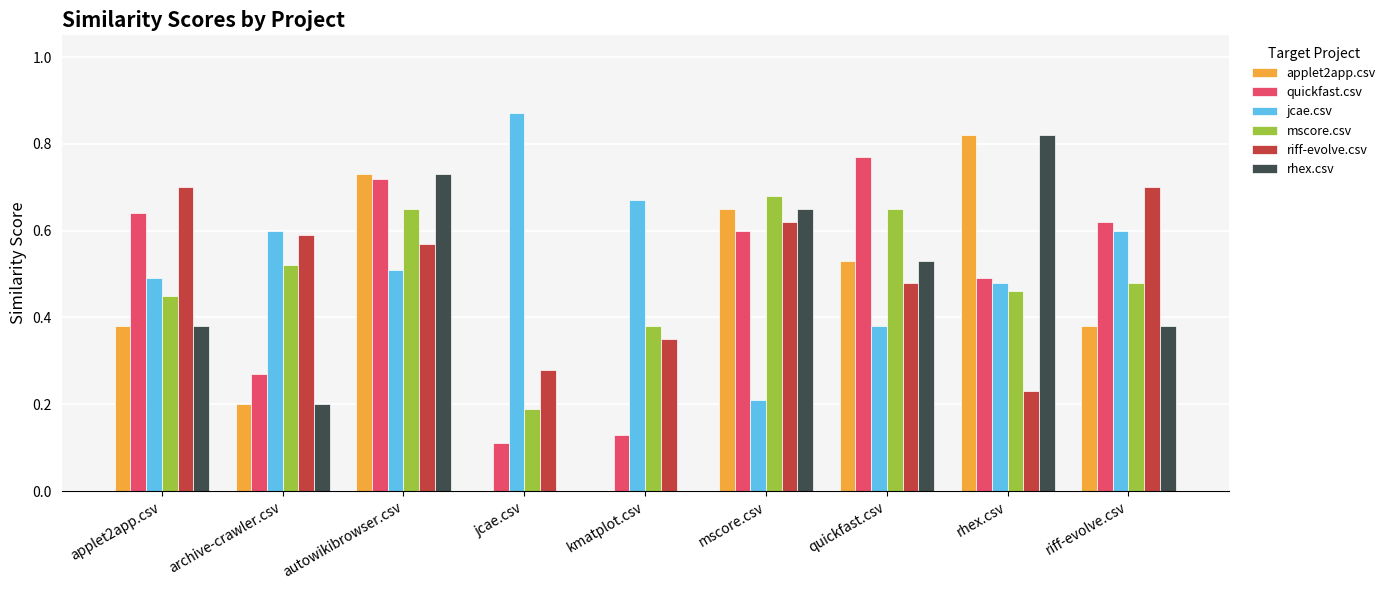

What is the sum of the rhex.csv values at autowikibrowser.csv and riff-evolve.csv?

1.1